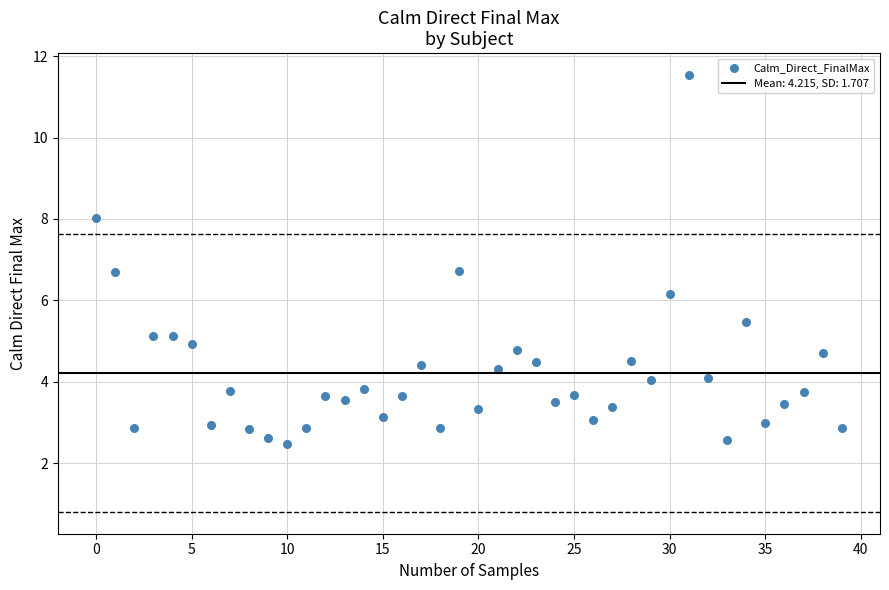

What is the range of Y values (max minus min)?

9.1